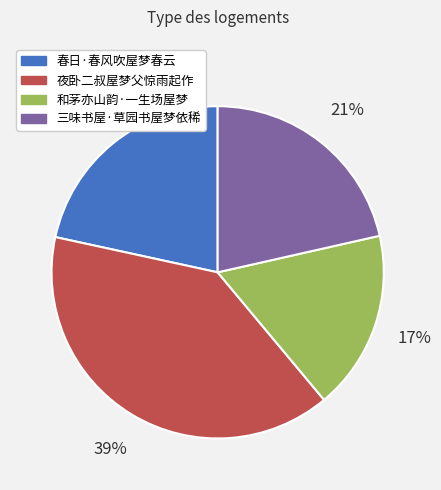

Which slice is the largest?

夜卧二叔屋梦父惊雨起作